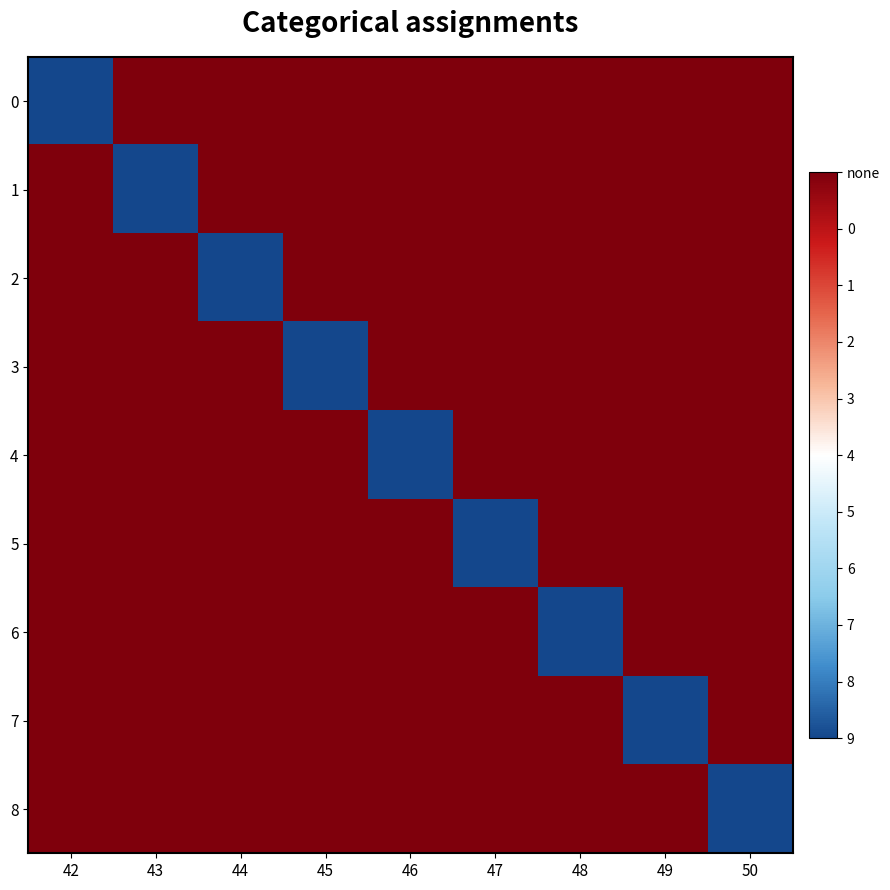

What is the spread (max minus min) of values at 45?

1.5